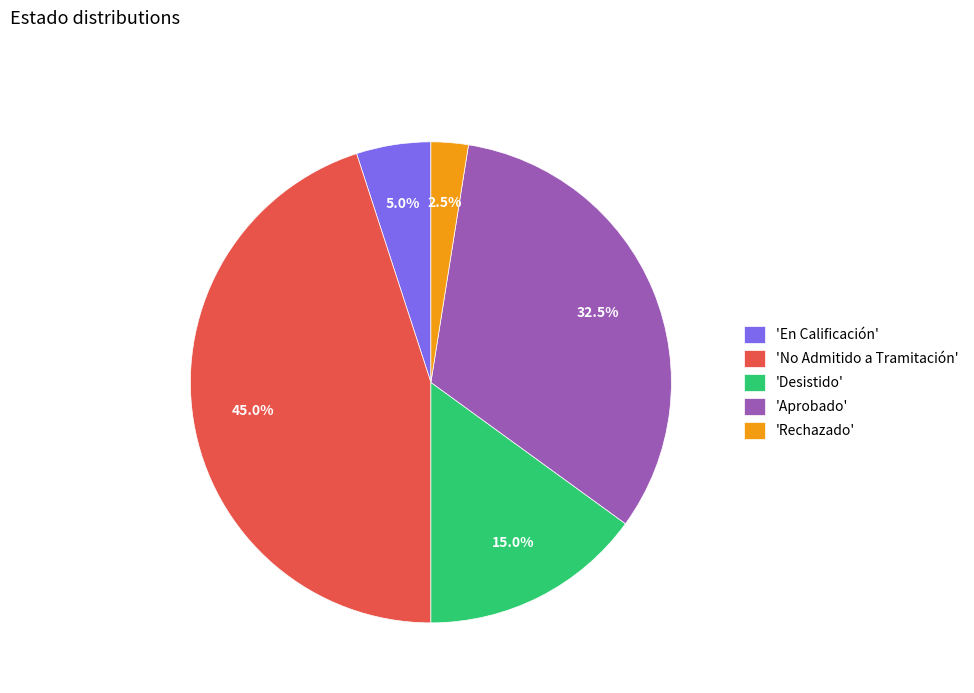

Rank the categories by value from highest to lowest.

'No Admitido a Tramitación', 'Aprobado', 'Desistido', 'En Calificación', 'Rechazado'